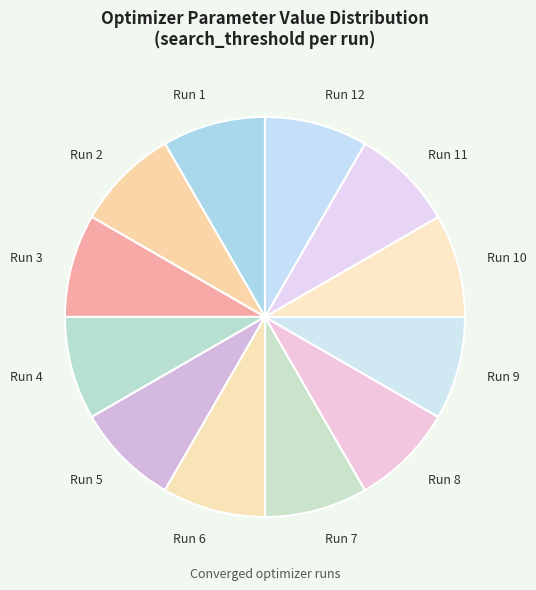

Count the number of slices in the pie.

12